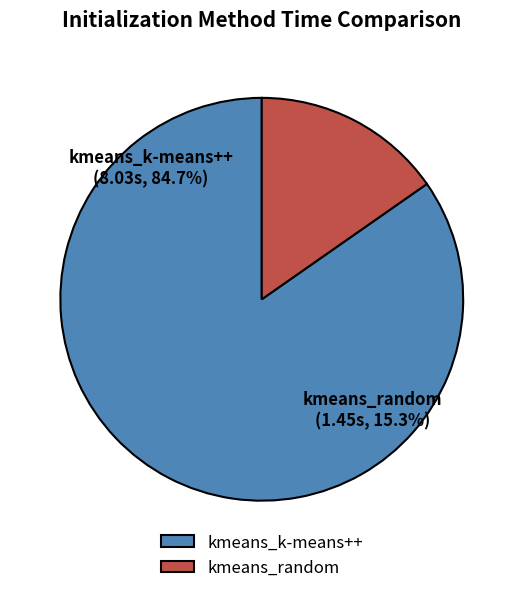

To the nearest percent, what is the difference between the largest and smallest slice percentages?

69%